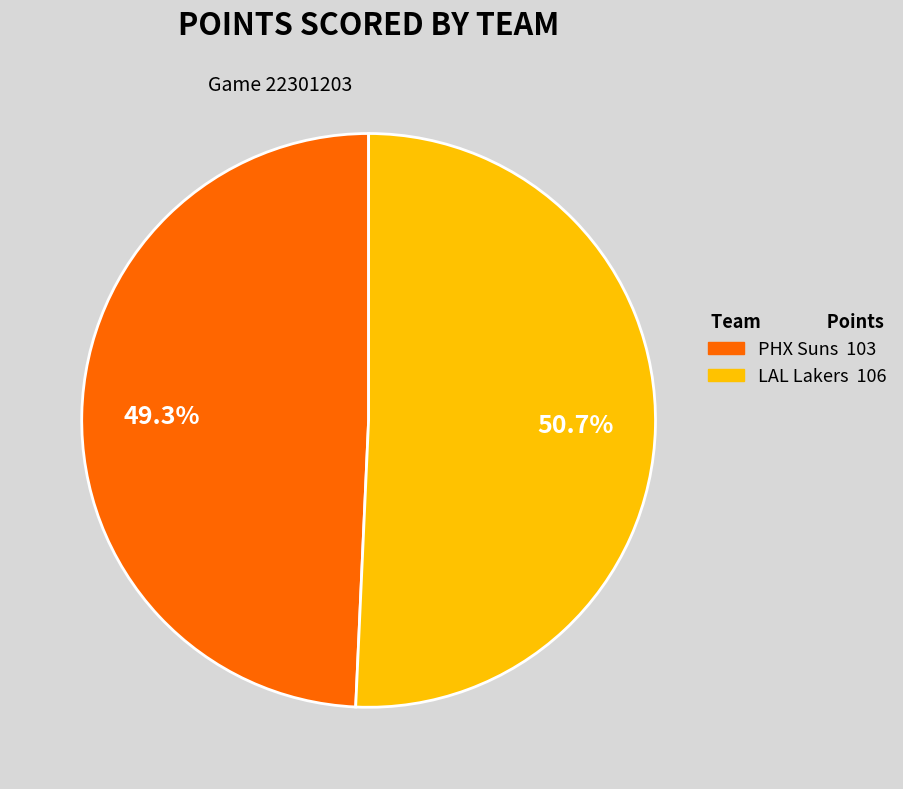

To the nearest percent, what is the average slice percentage?

50%